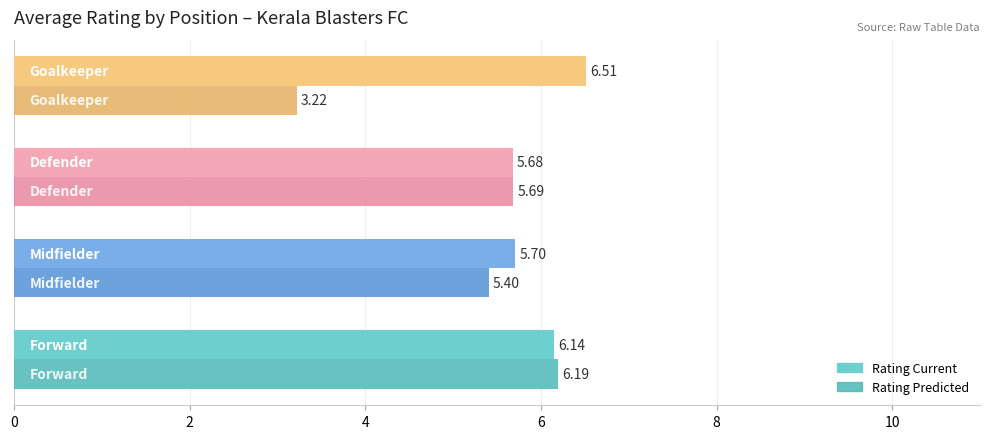

What are all the series names shown in the legend?

Rating Current, Rating Predicted